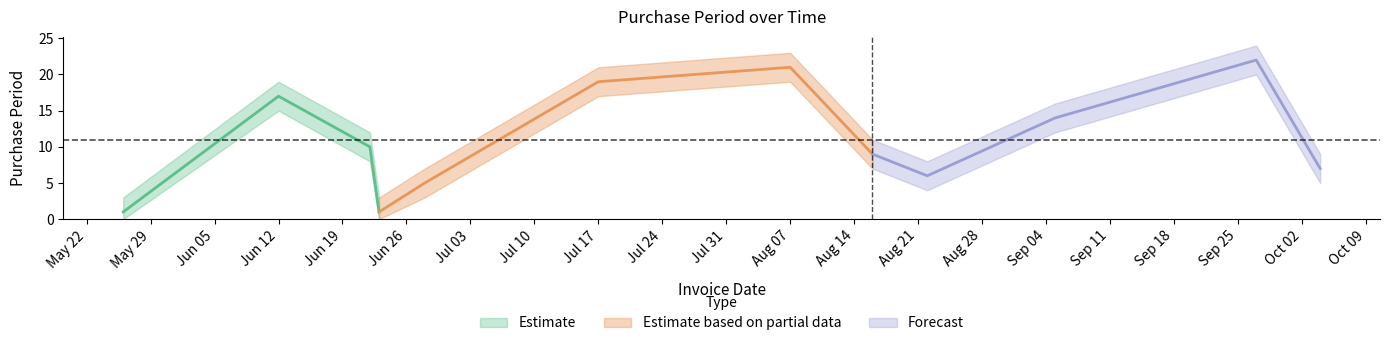

How many categories are shown in the chart?

12